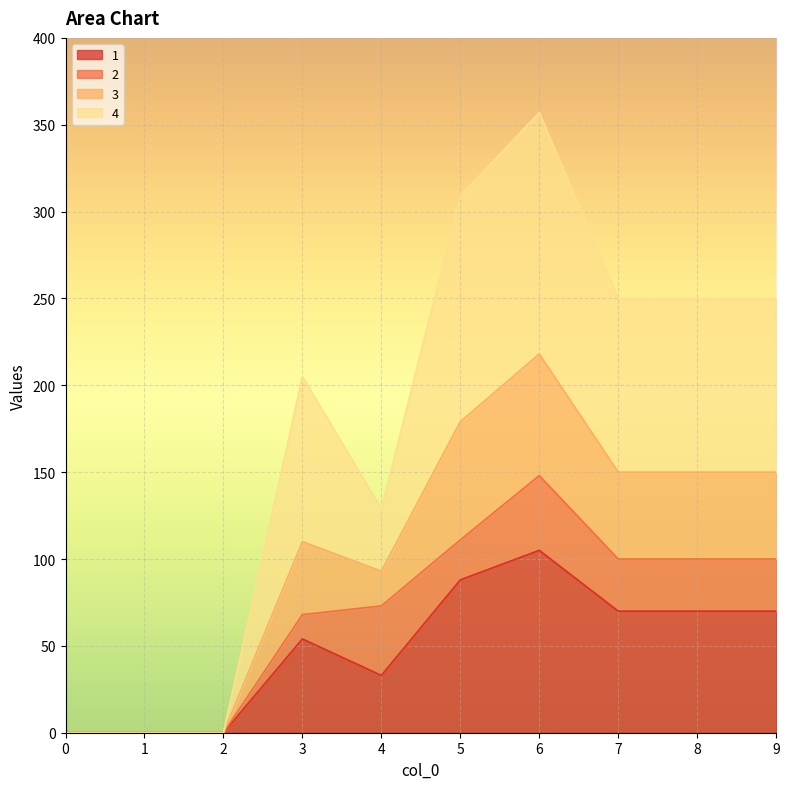

At which category is the sum across all series the highest?

6